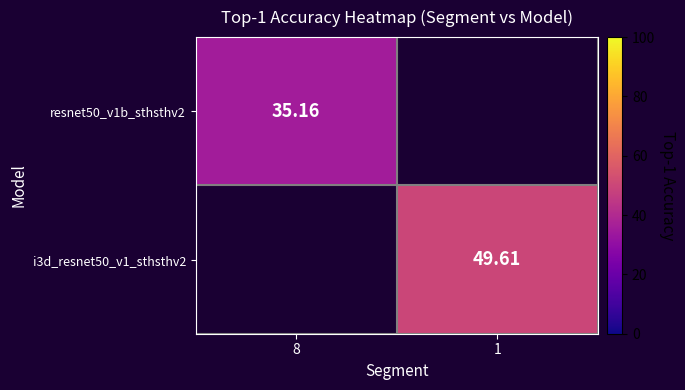

List the series in order of their overall mean, lowest first.

resnet50_v1b_sthsthv2, i3d_resnet50_v1_sthsthv2